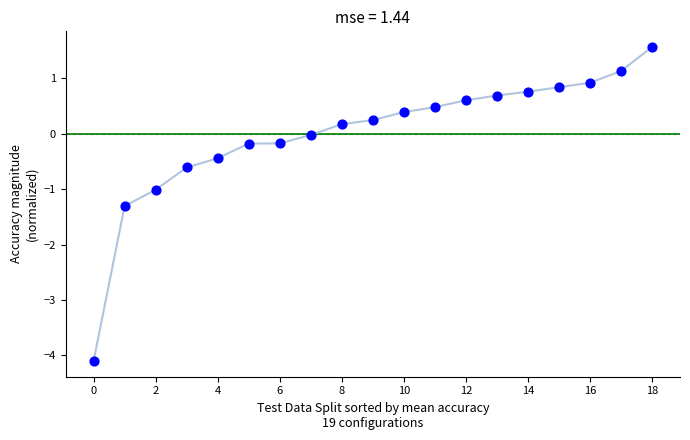

What is the range of Y values (max minus min)?

5.7